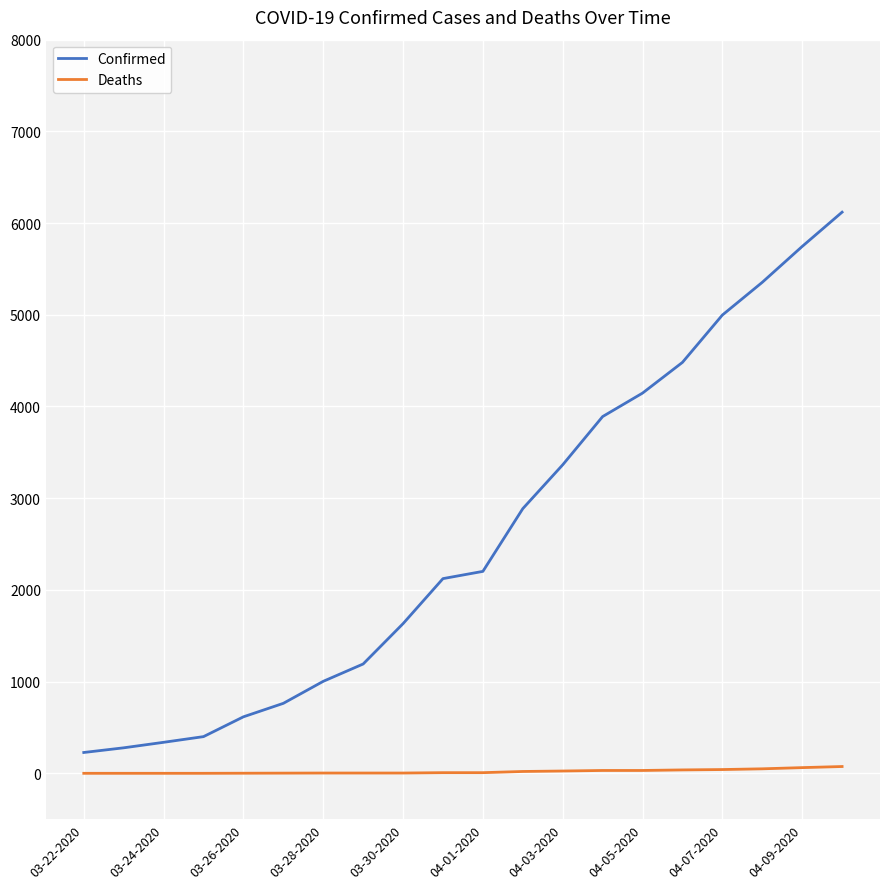

Does the chart display data point markers on the line(s)?

No